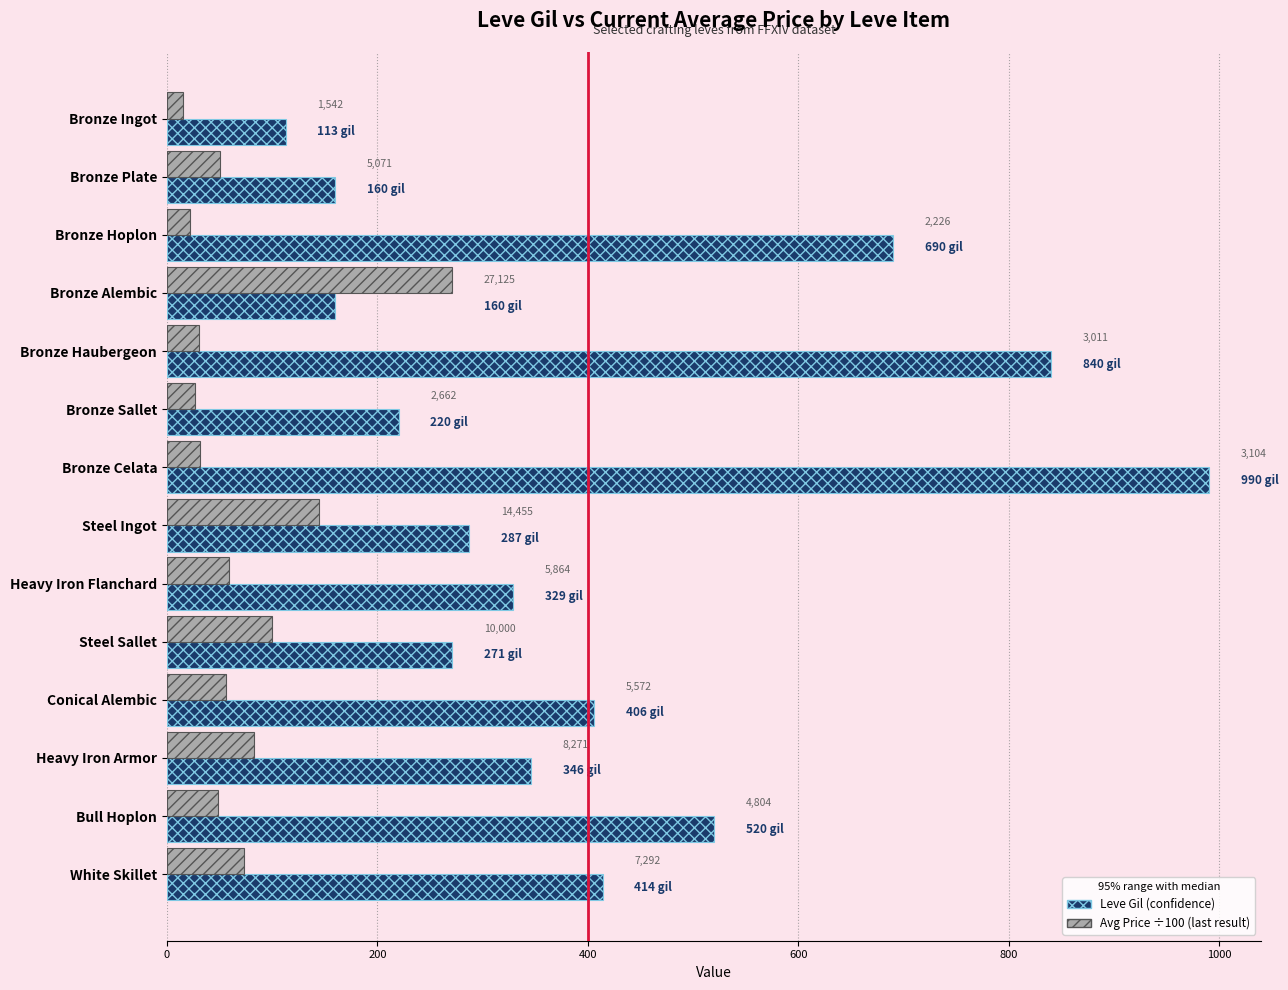

What position from the left is Heavy Iron Armor?

12